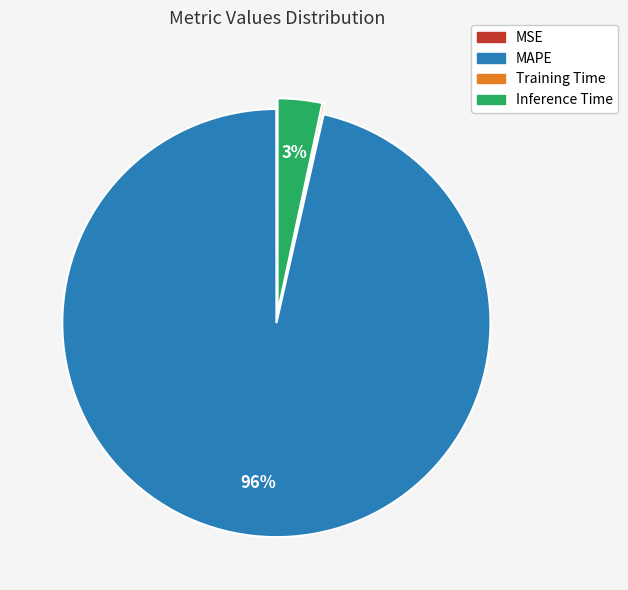

Is there a majority slice in this chart?

Yes